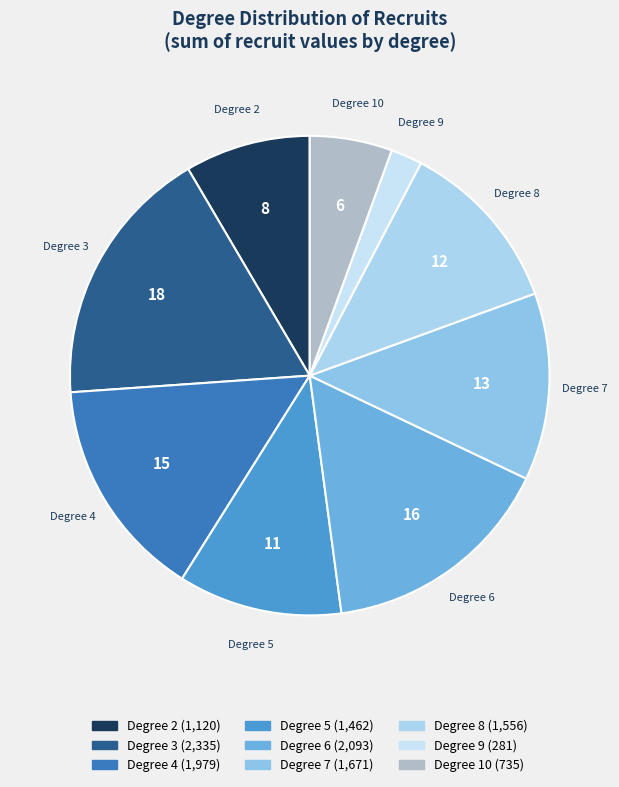

Is there a majority slice in this chart?

No